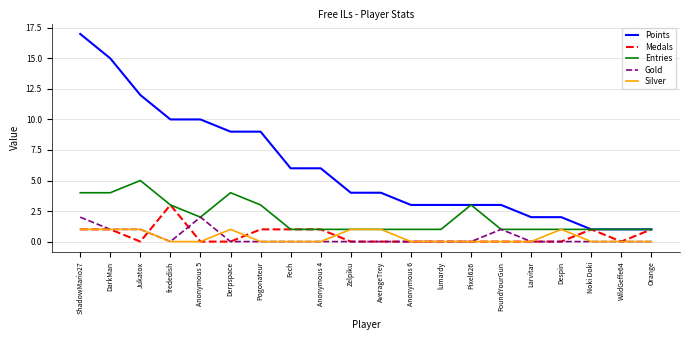

What is the spread (max minus min) of values at Pixel626?

3